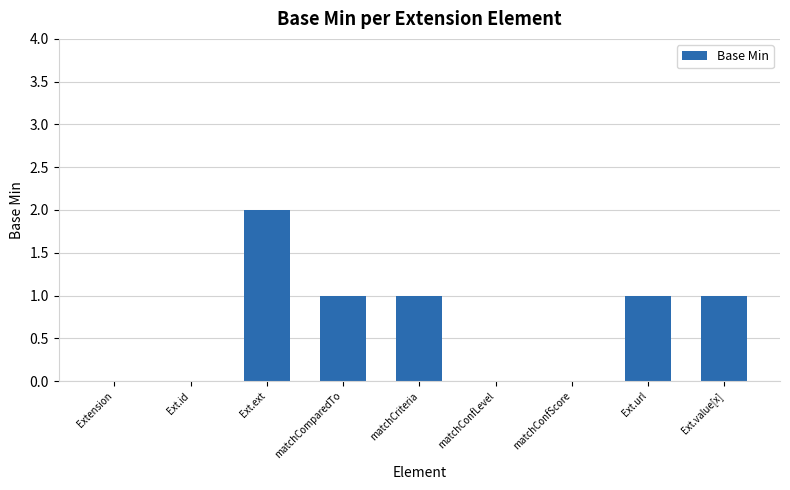

What is the maximum value shown in the chart?

2